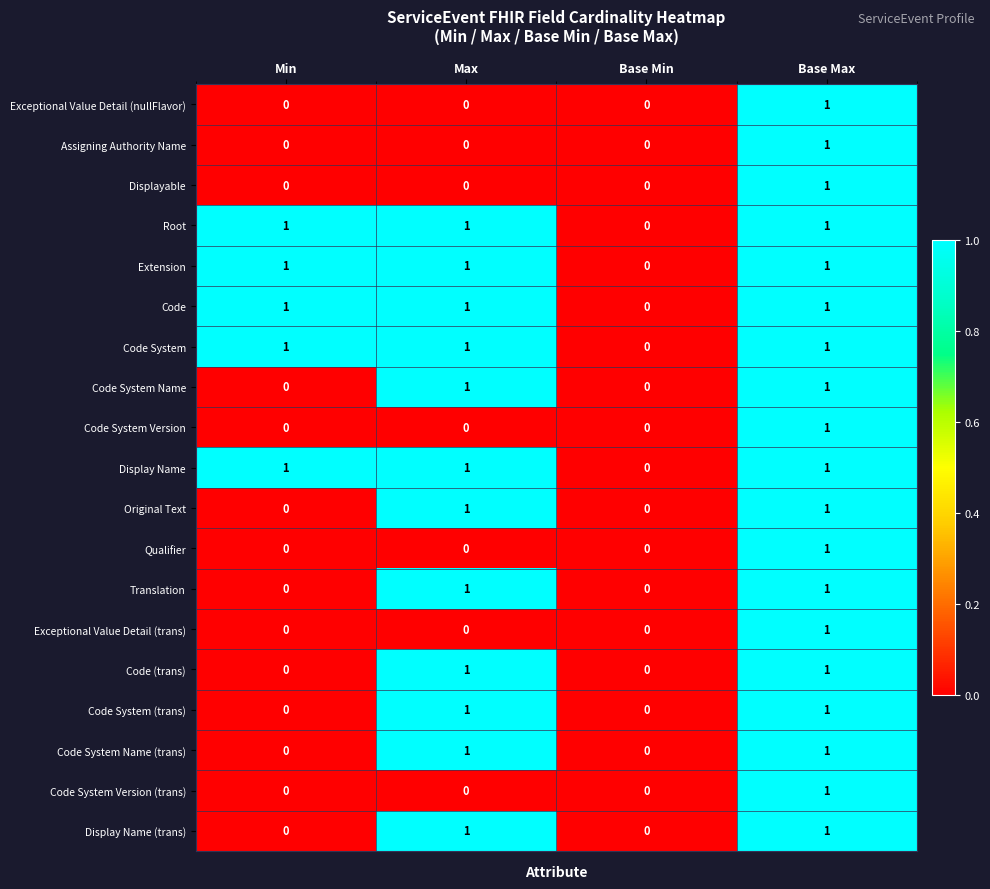

Is it true that Code System Version (trans) equals 0 at Max?

True